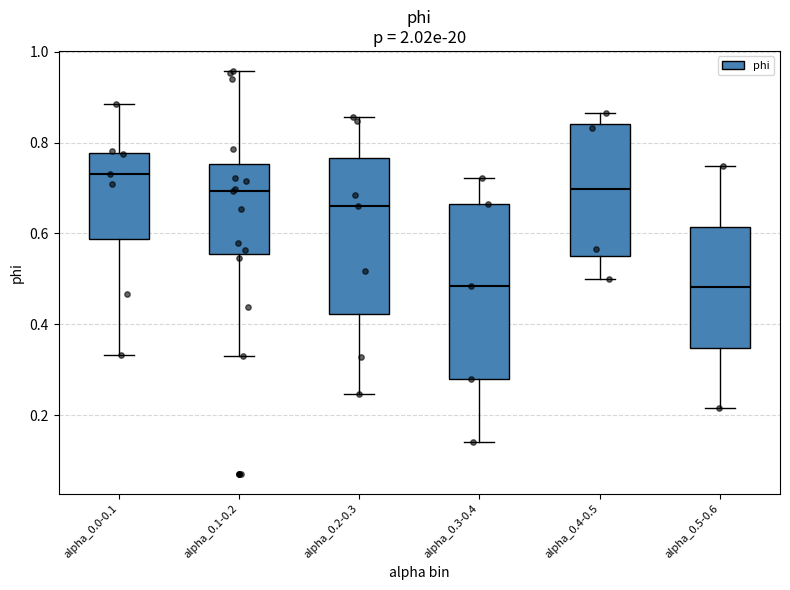

Comparing the boxes themselves (not the whiskers), which one is the tallest?

alpha_0.3-0.4